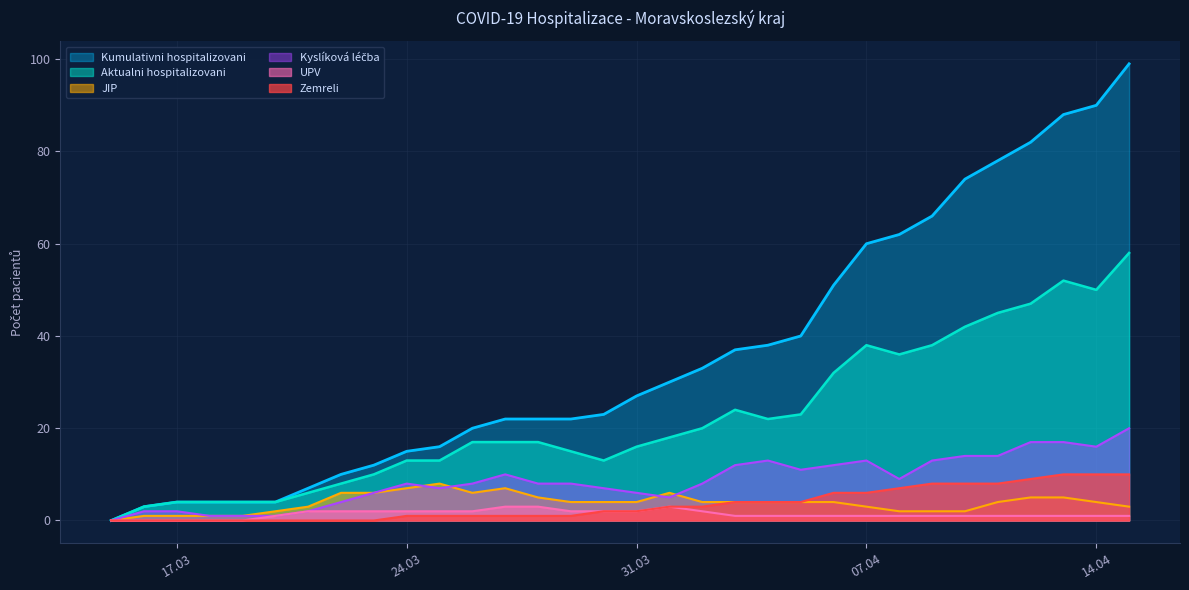

Rank the series by their maximum value, from highest to lowest.

Kumulativni hospitalizovani, Aktualni hospitalizovani, Kyslíková léčba, Zemreli, JIP, UPV